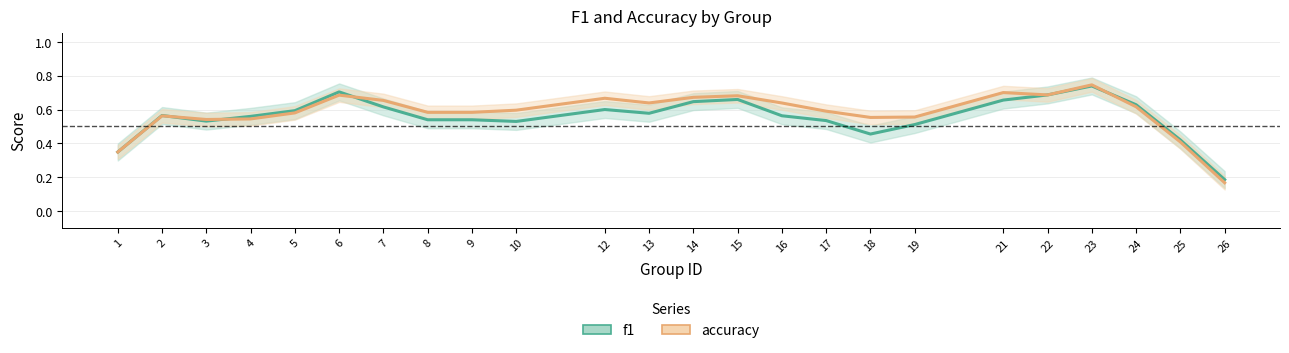

Which series ends up on top after the final intersection of f1 and accuracy?

f1